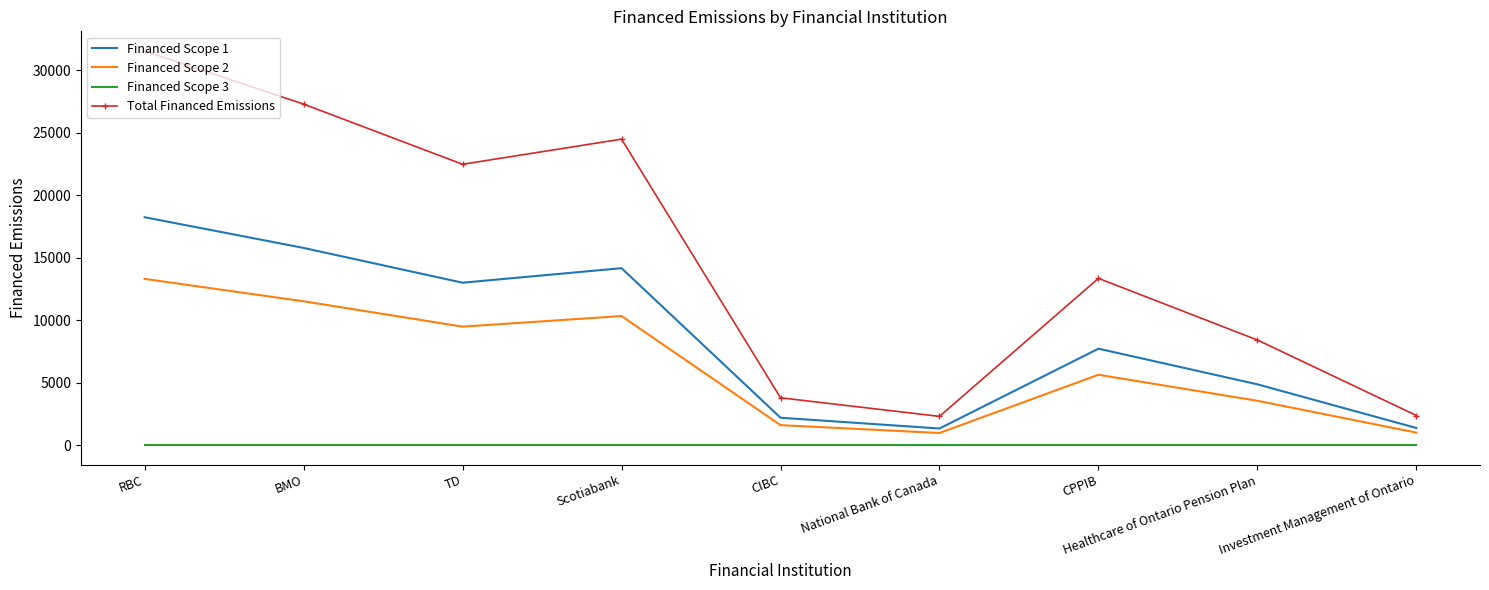

Which category has the highest value across all series?

RBC